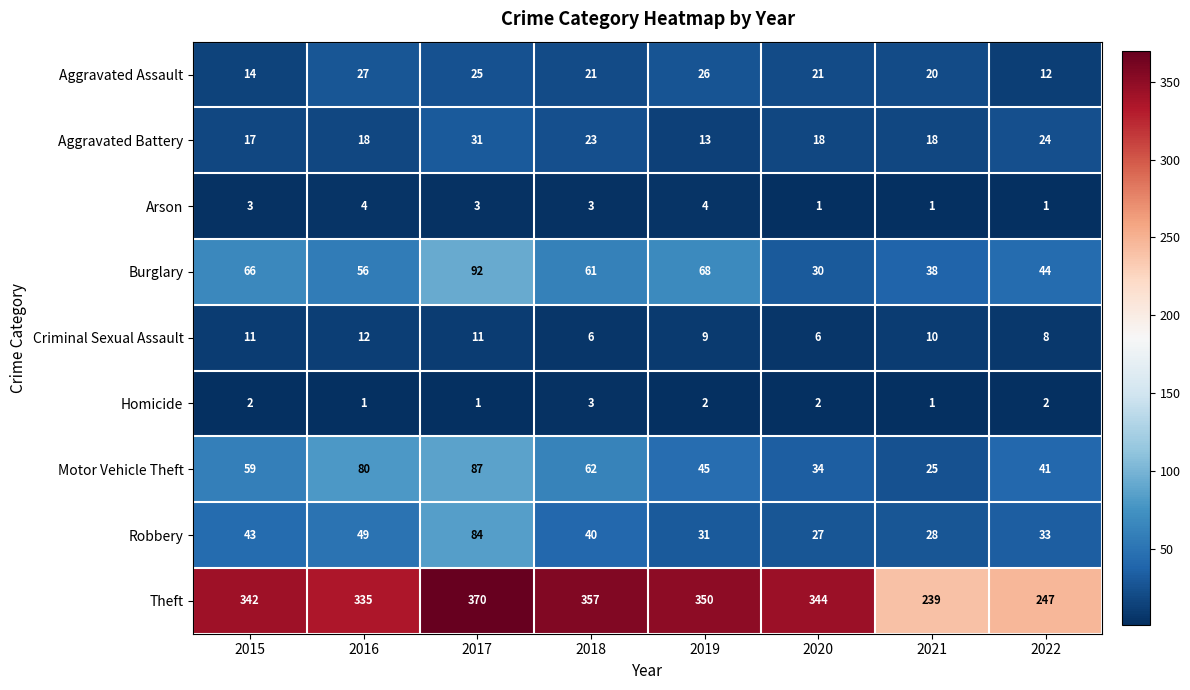

What is the difference between the highest and lowest values at 2021?

238